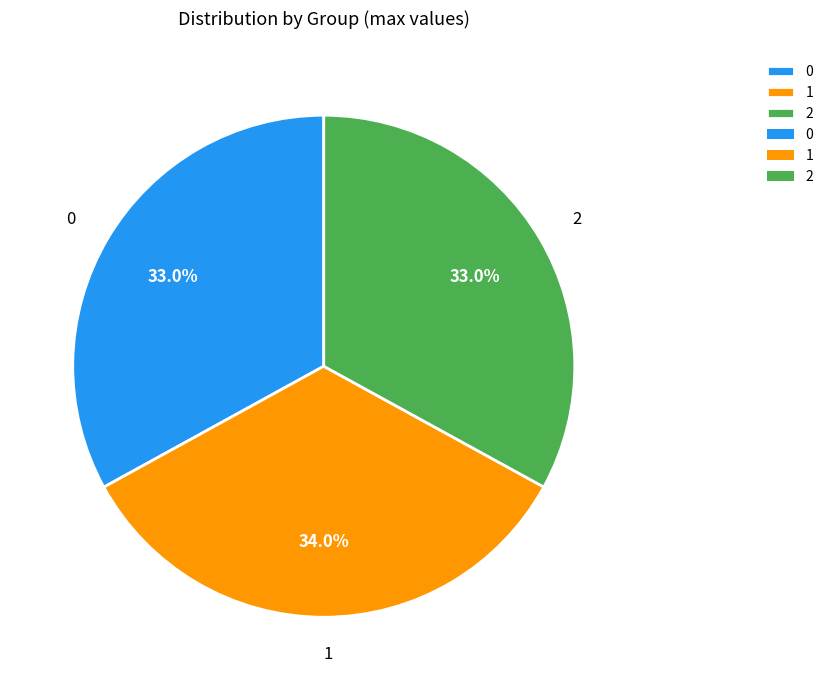

To the nearest percent, what is the combined percentage of 1 and 0?

67%